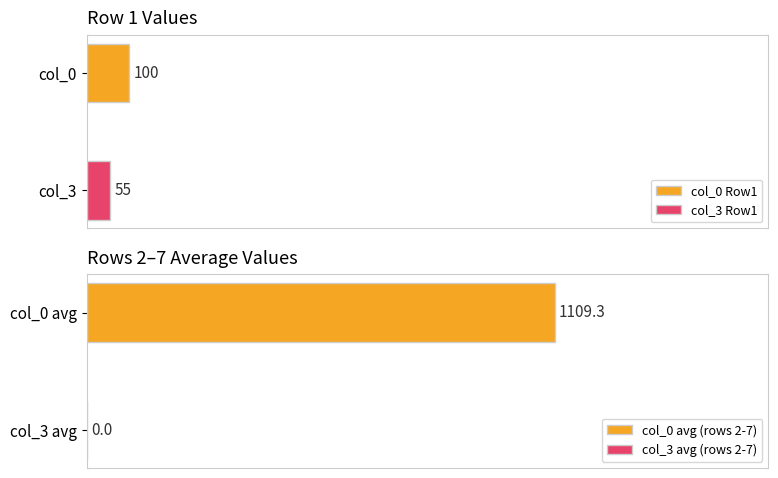

What is the value of the col_3 bar at the 3rd from the left?

55